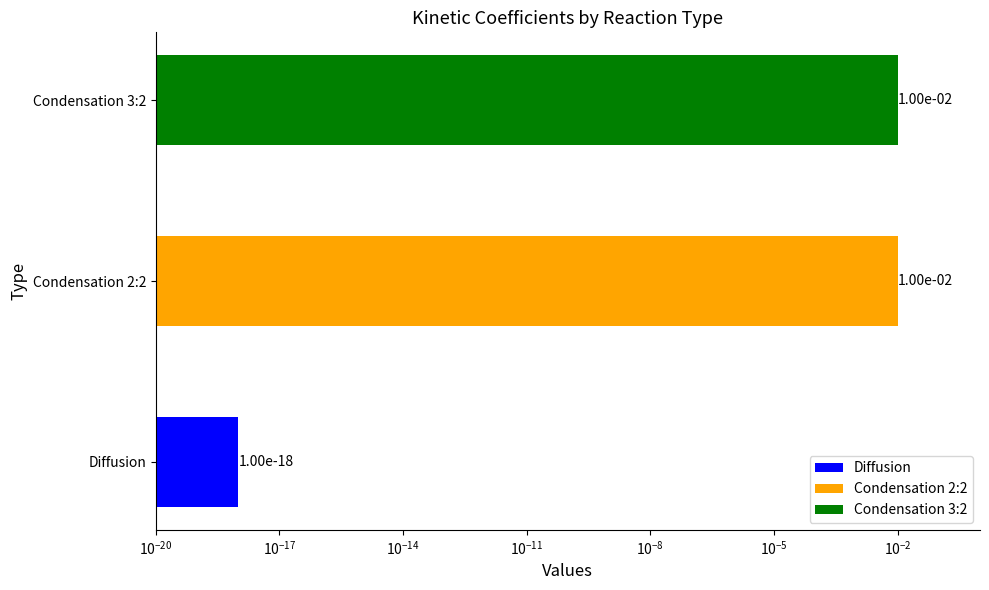

Are the bars grouped side by side (vs. stacked)?

No